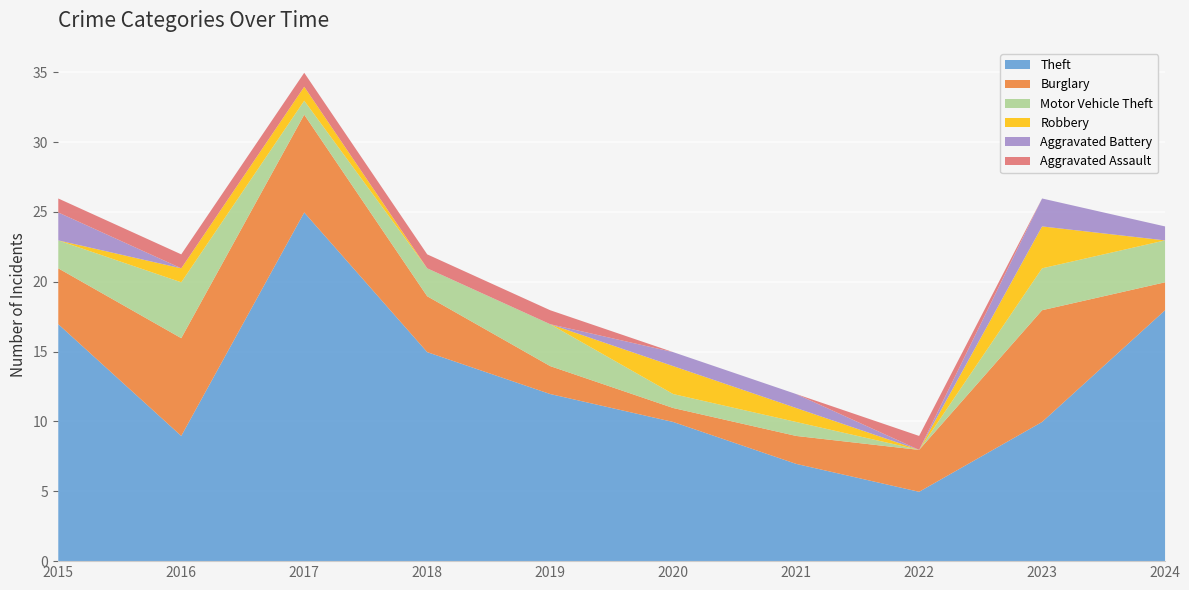

How many positive values does the Aggravated Assault series have?

6